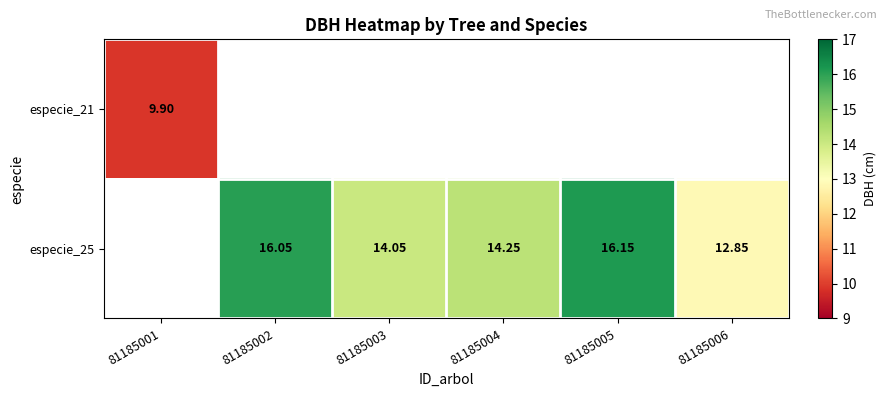

Count the number of data series in this chart.

2